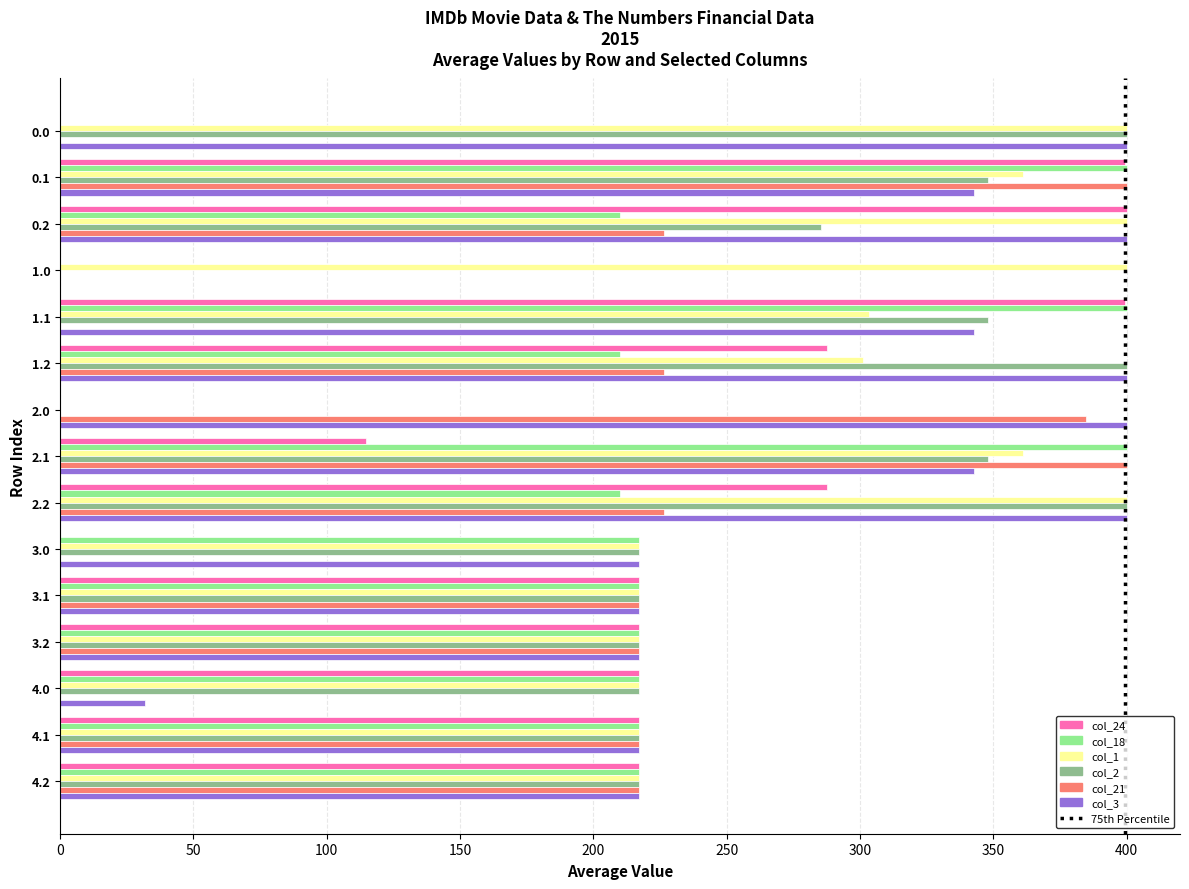

Between 2.1 and 3.0, which series saw the biggest shift?

col_21